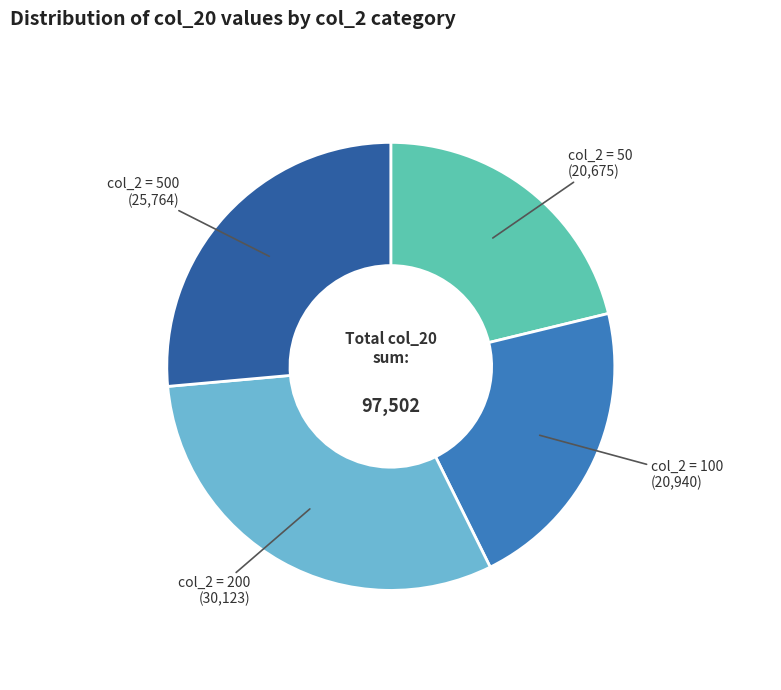

How many segments does this pie chart have?

4